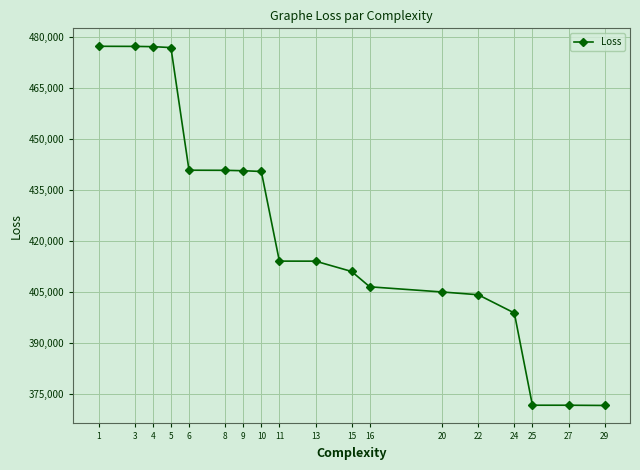

What is the value of the 6th point from the left?

440716.1